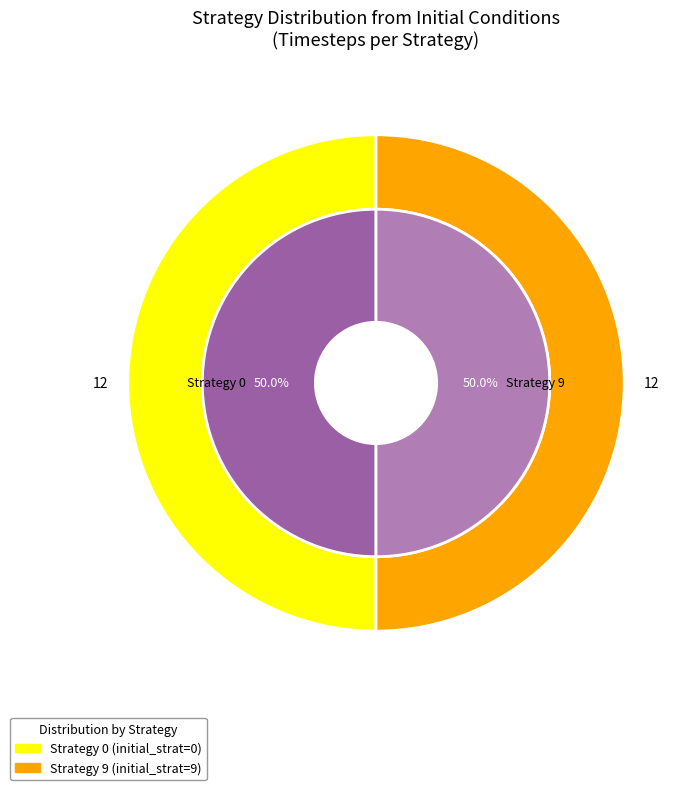

What is the total percentage of Strategy 0 and Strategy 9?

100.0%